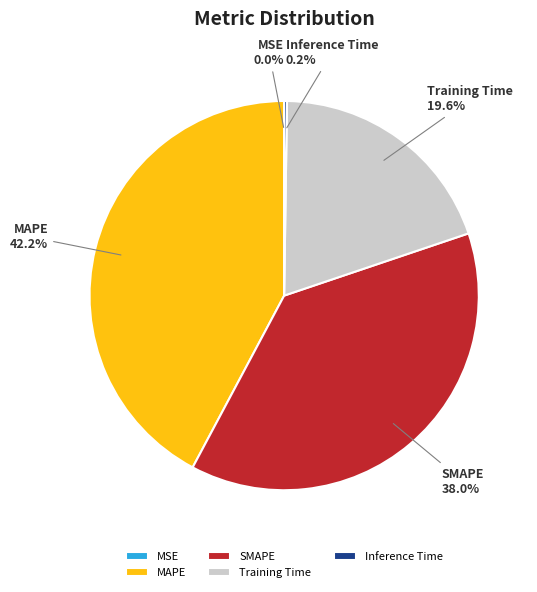

Is it true that Training Time is 11% of the pie?

False